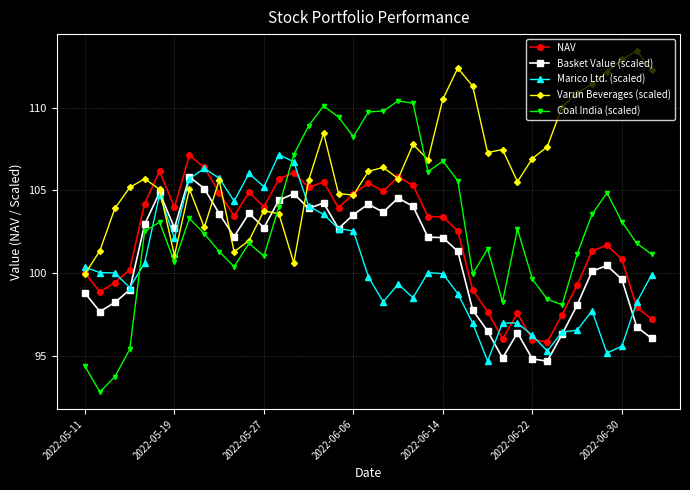

True or false: Varun Beverages (scaled) has more than 2 interior local peaks.

True